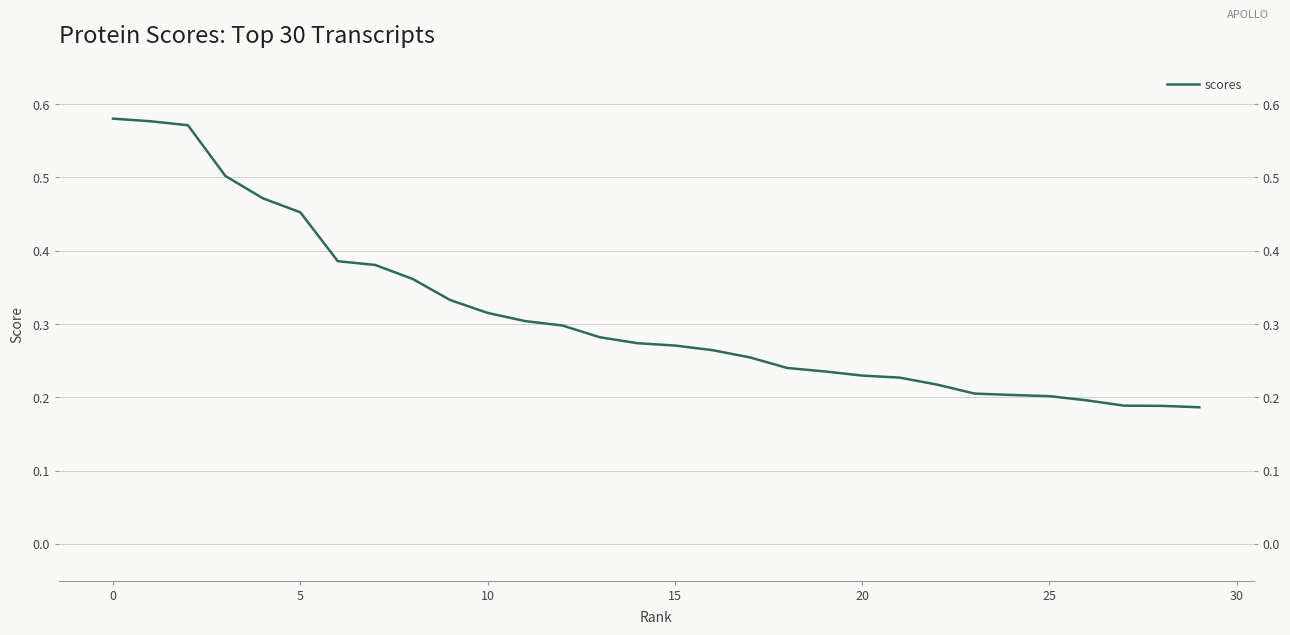

True or false: the data has more than 0 interior local peaks.

False